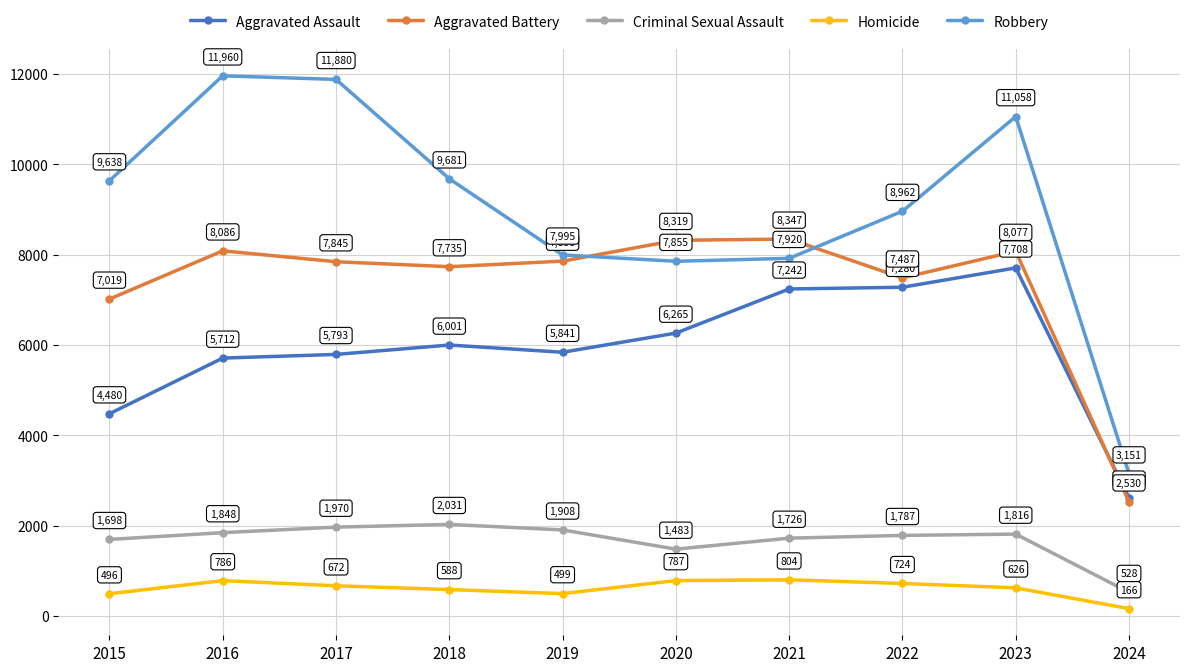

Which series has the largest total across all categories?

Robbery